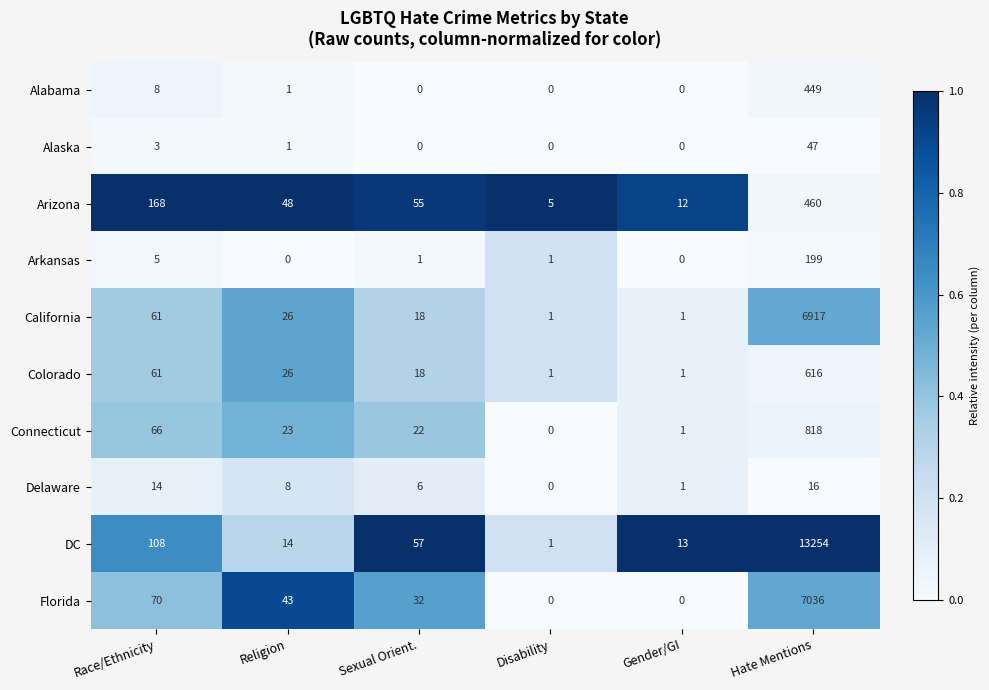

How many values in the Alabama series are below 1?

3